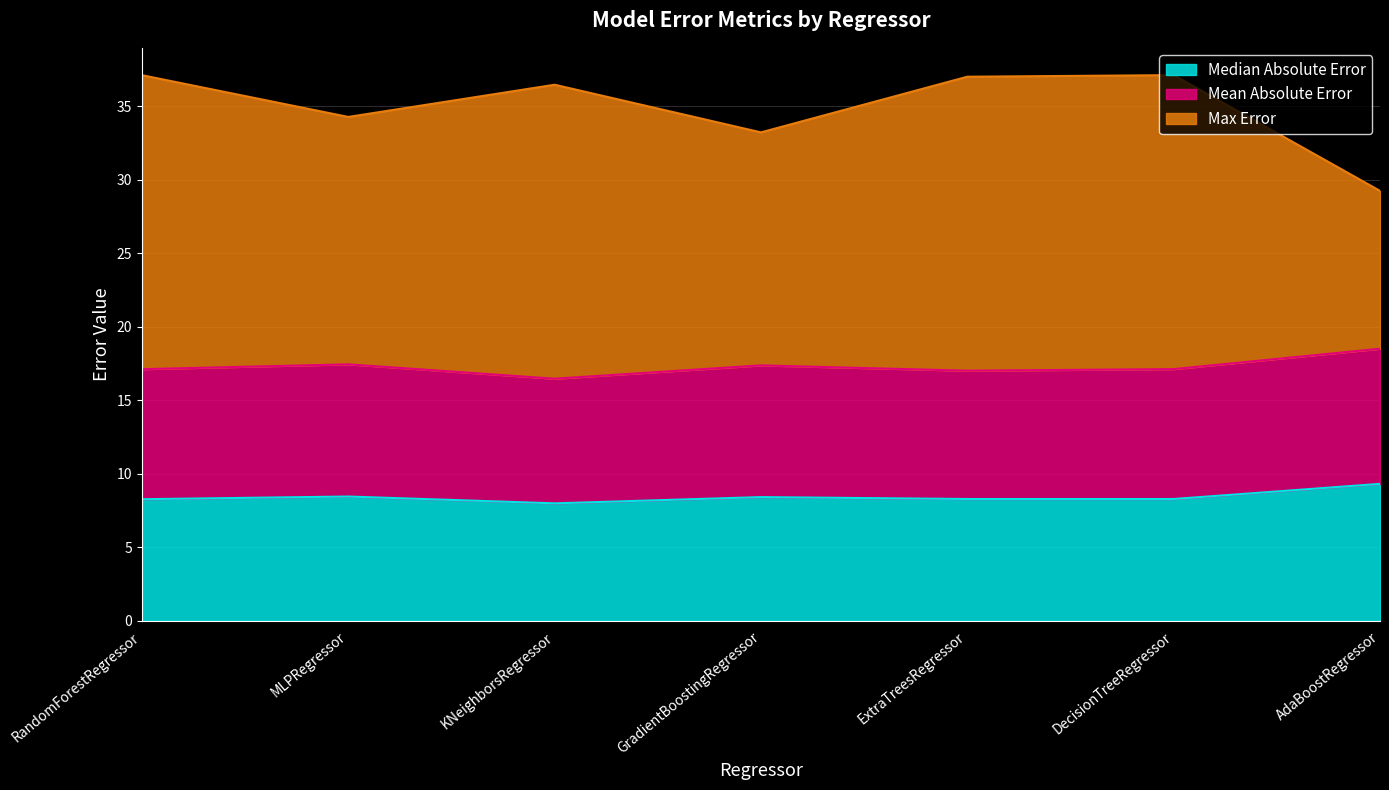

What is the label of the 6th point from the left?

DecisionTreeRegressor